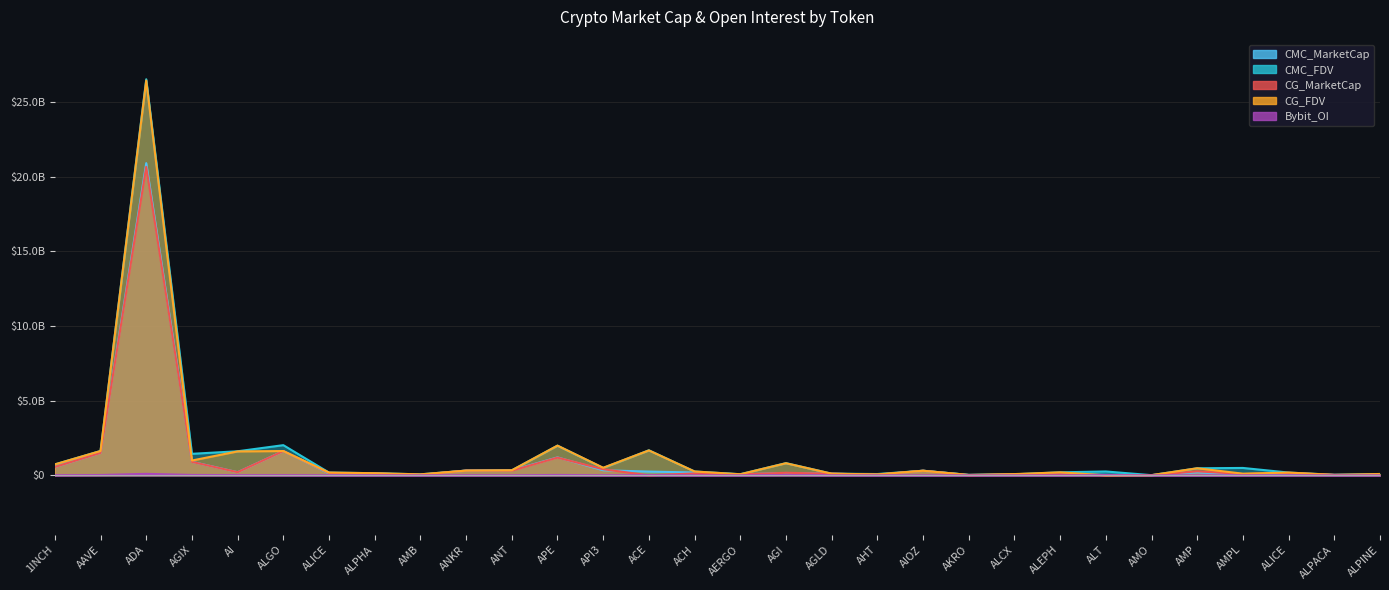

How many positive values does the Bybit_OI series have?

22